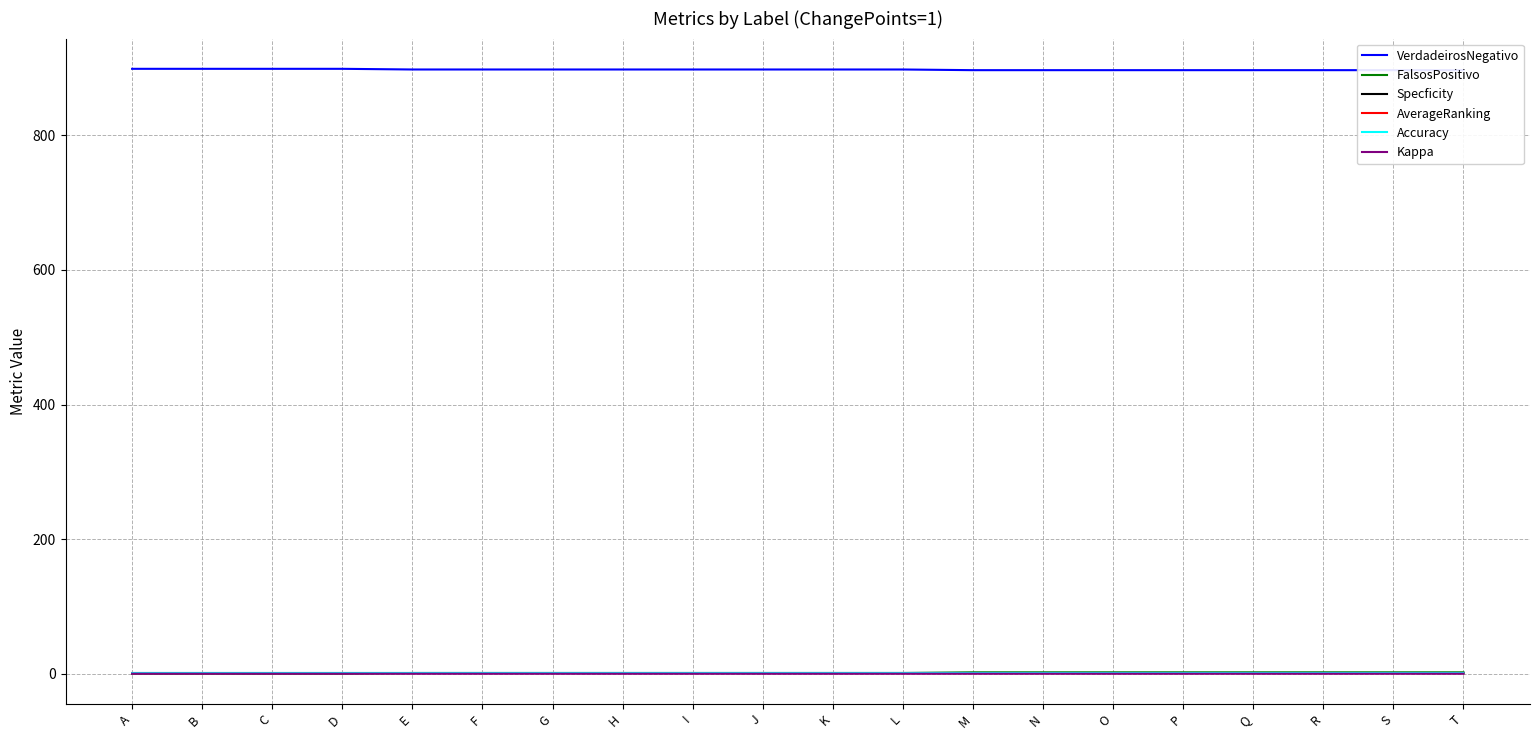

True or false: Accuracy and Specficity cross at least once.

False